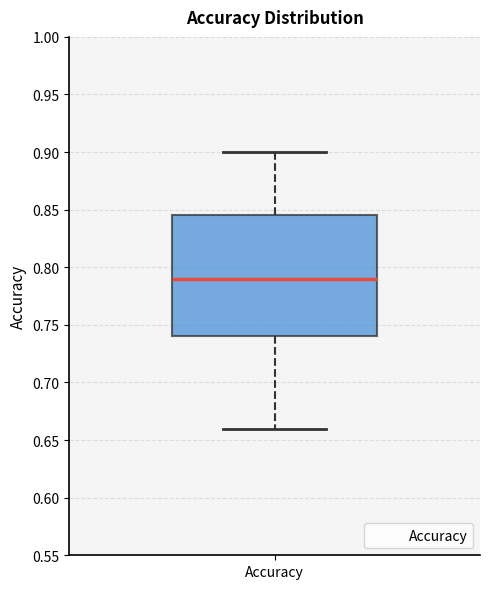

Where does the upper whisker of the box for Accuracy end on the y-axis? The values are not printed on the chart, so give them approximately, as read against the axis.

0.900